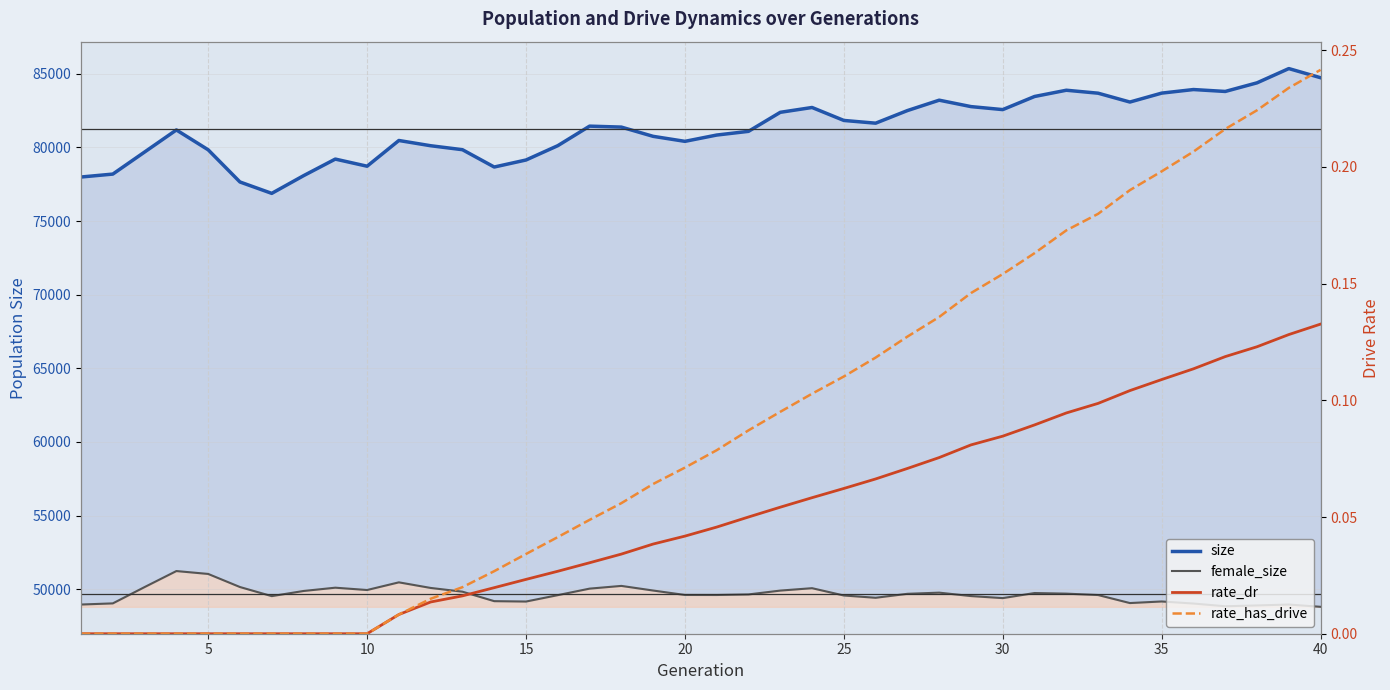

Rank the series by their maximum value, from lowest to highest.

rate_dr, rate_has_drive, female_size, size